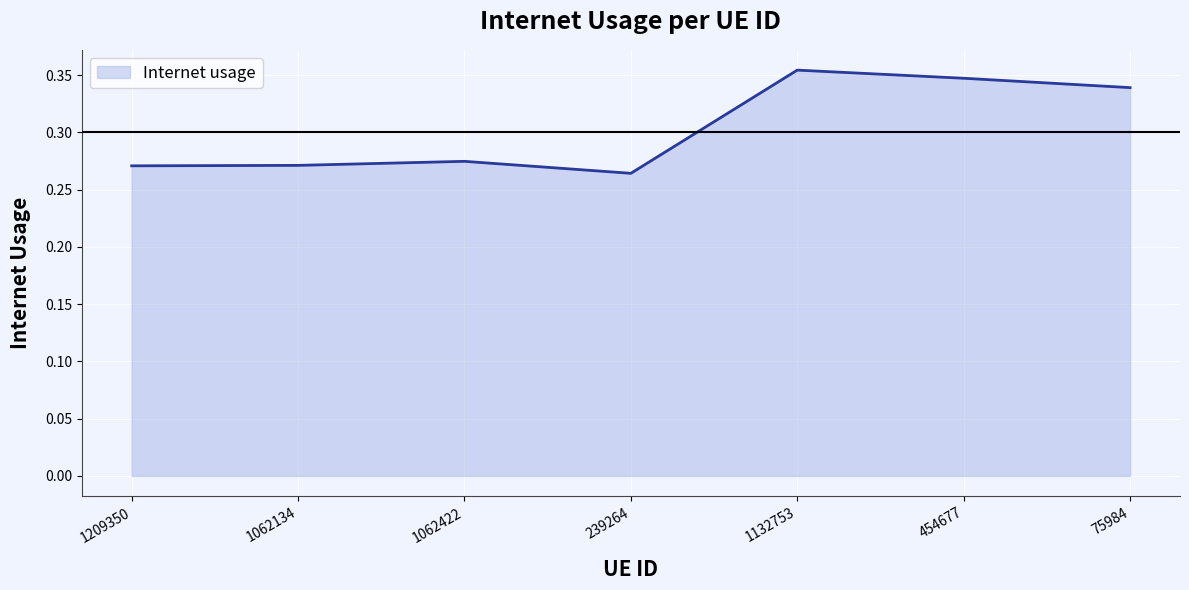

Where is the first local maximum?

1062422